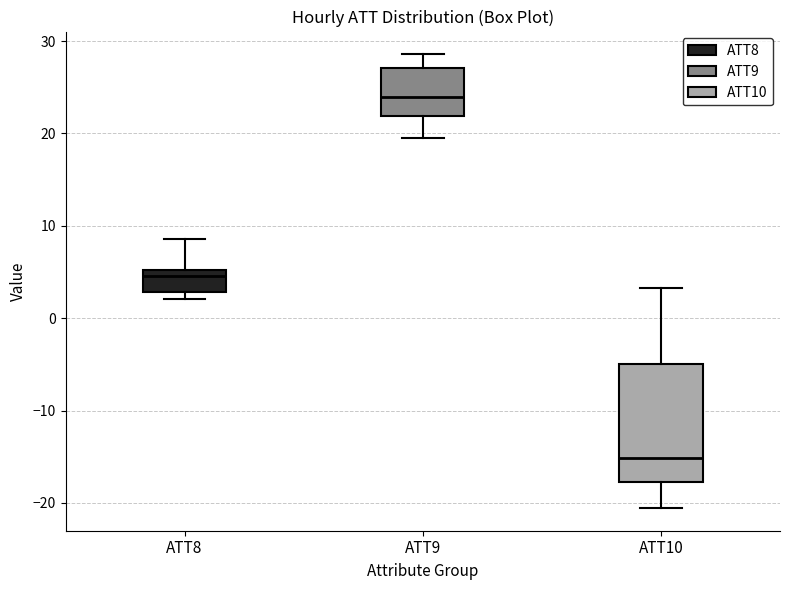

Where is the lower edge of the box for ATT10 on the y-axis? The values are not printed on the chart, so give them approximately, as read against the axis.

-18